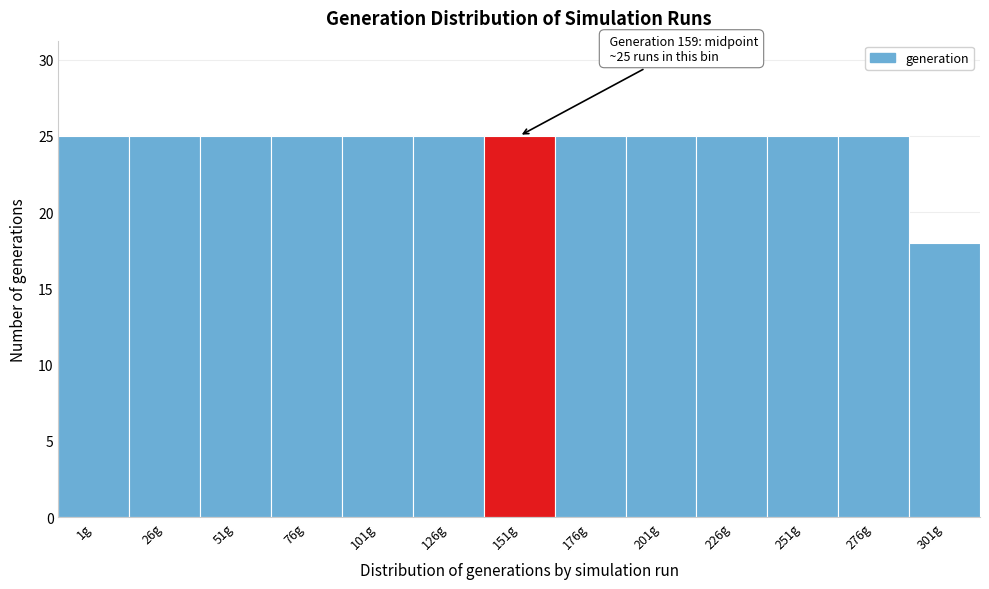

Reading right to left, list all the values displayed in this chart.

301g=18	276g=25	251g=25	226g=25	201g=25	176g=25	151g=25	126g=25	101g=25	76g=25	51g=25	26g=25	1g=25